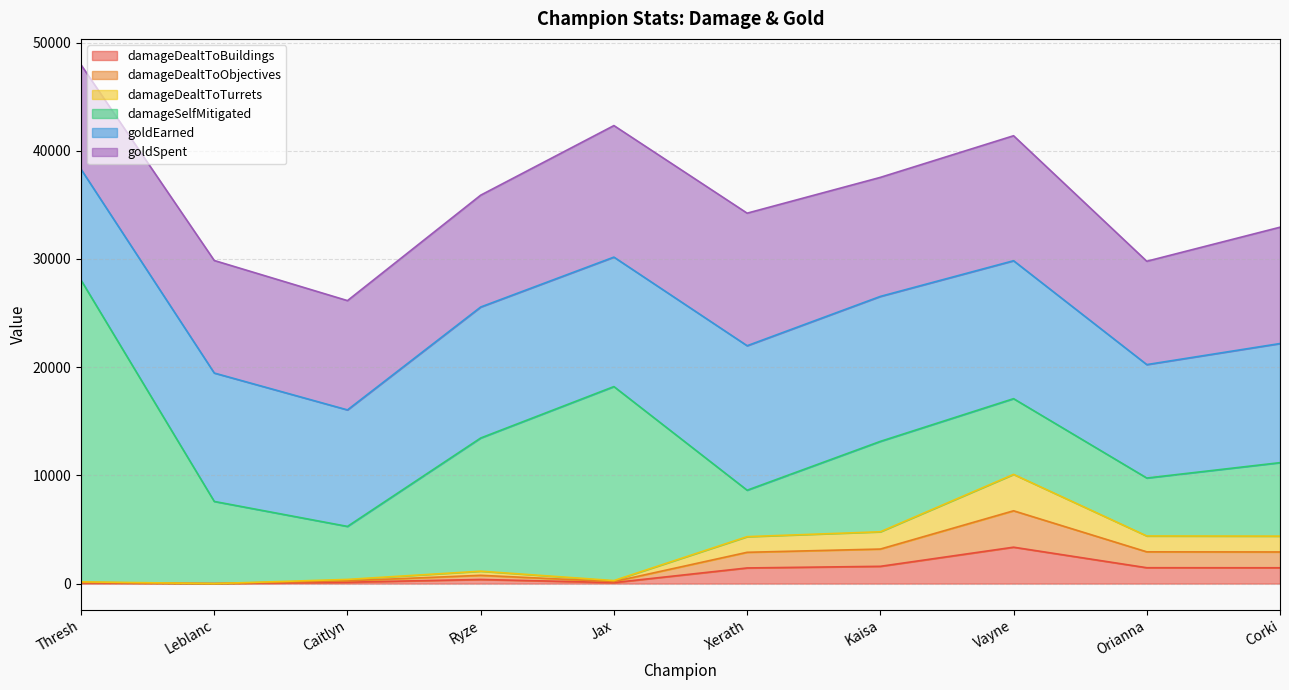

The damageDealtToBuildings series shows 29 at Caitlyn. True or false?

False